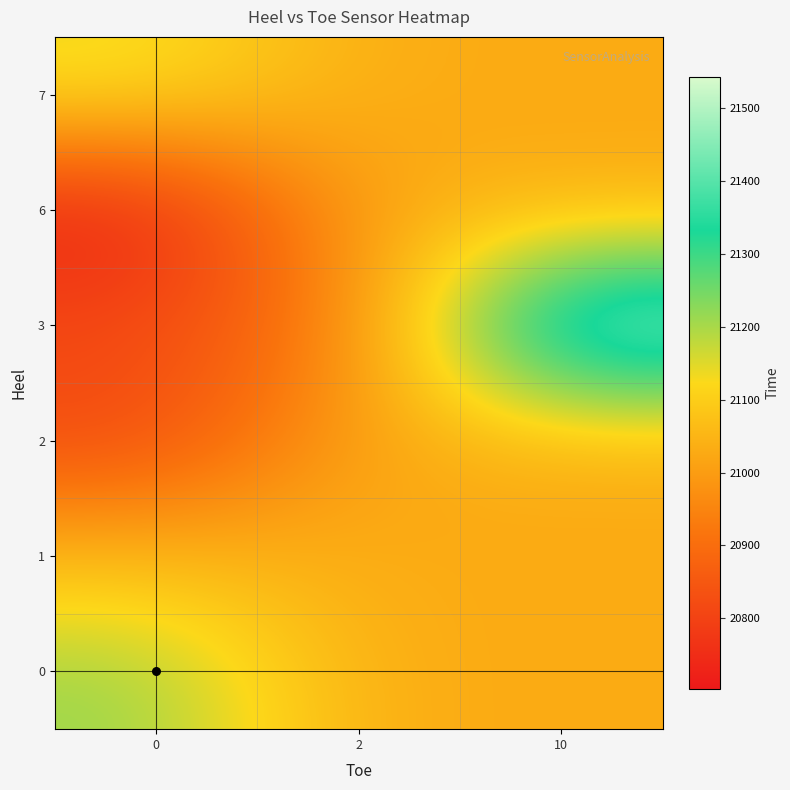

Which series has the largest range (max minus min)?

3